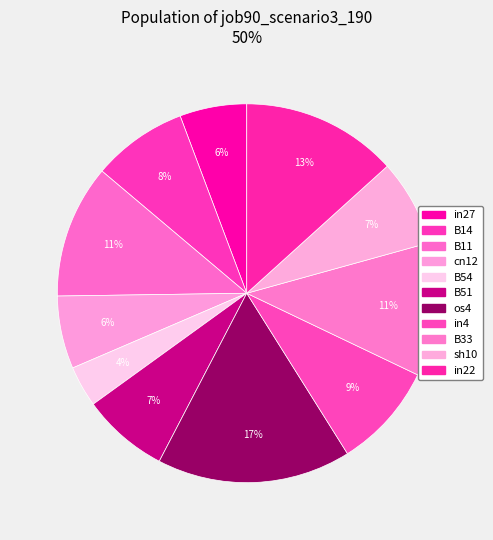

Does any single category account for the majority?

No